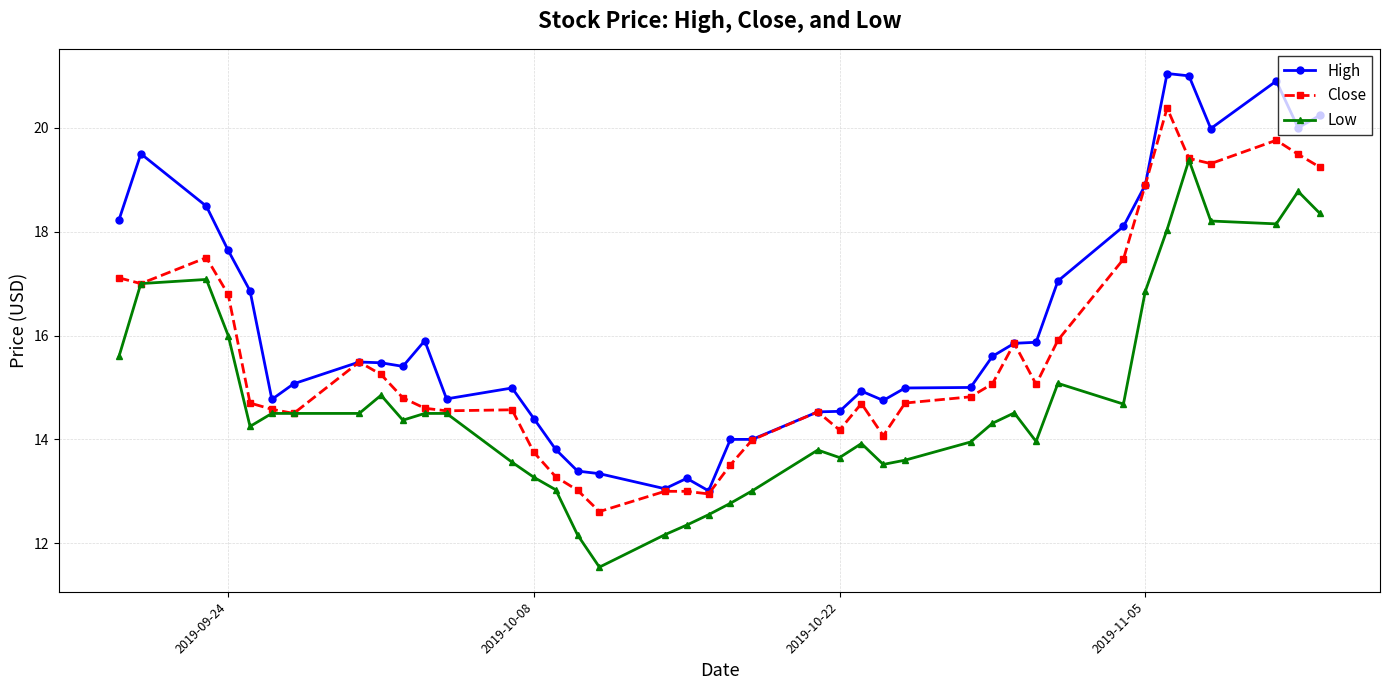

Rank the series by their maximum value, from highest to lowest.

High, Close, Low